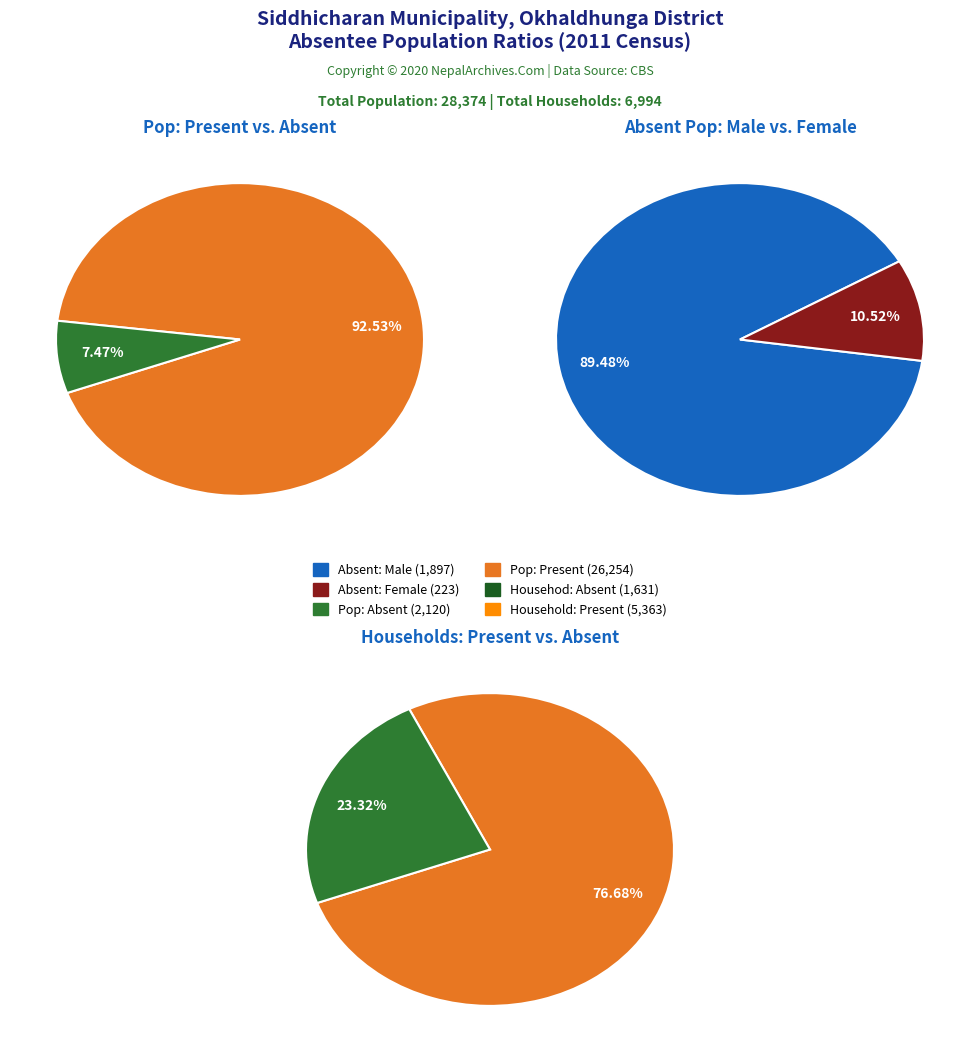

Is the sum of 1.1 and 1.2 greater than half?

No